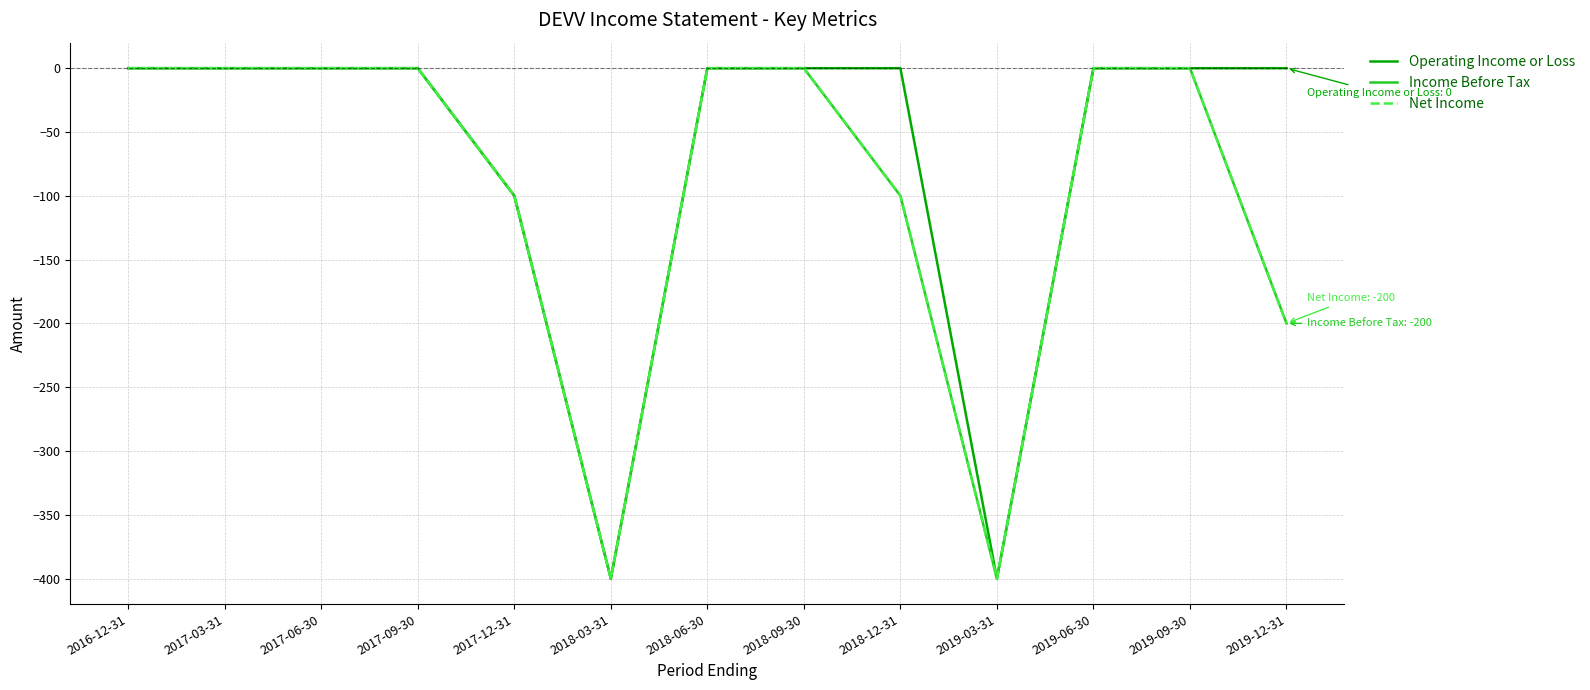

The value of Operating Income or Loss at 2016-12-31 is 0. True or false?

True